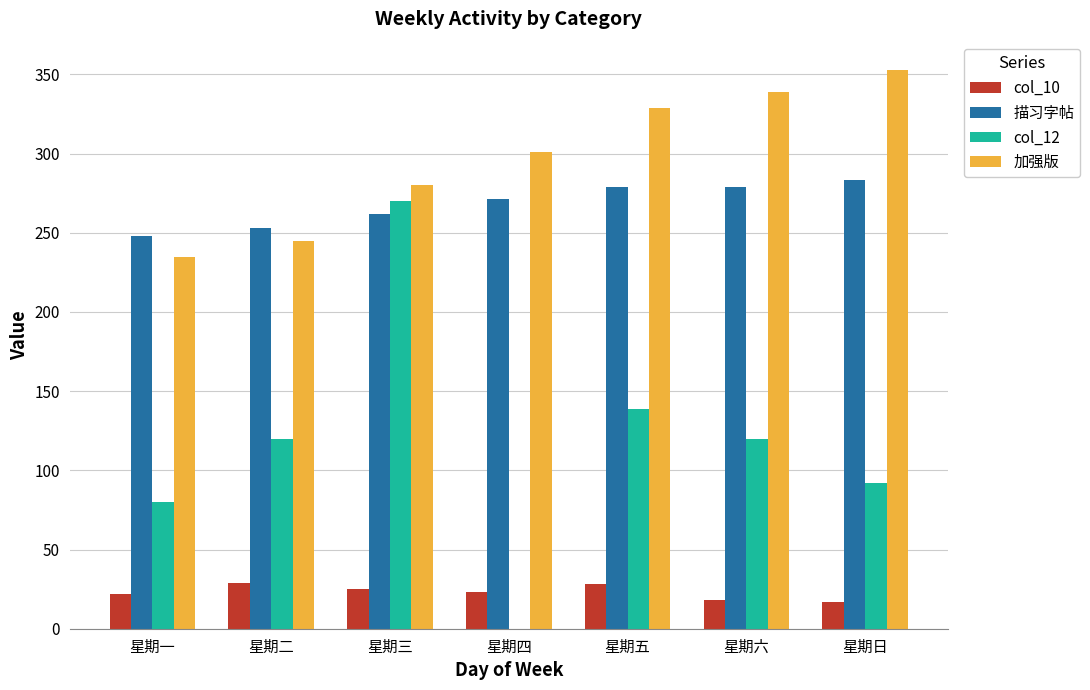

What is the sum of all col_12 values?

821